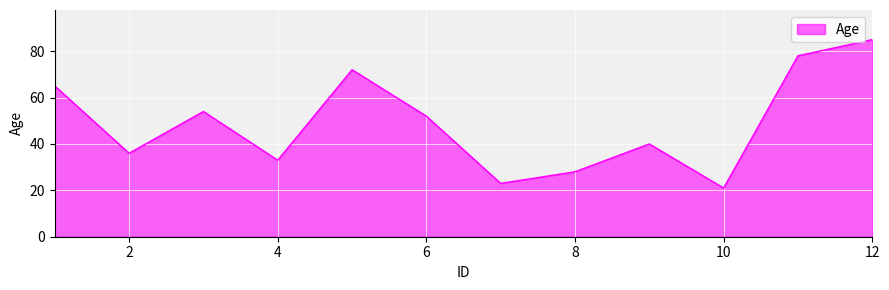

What is the smallest value displayed?

21